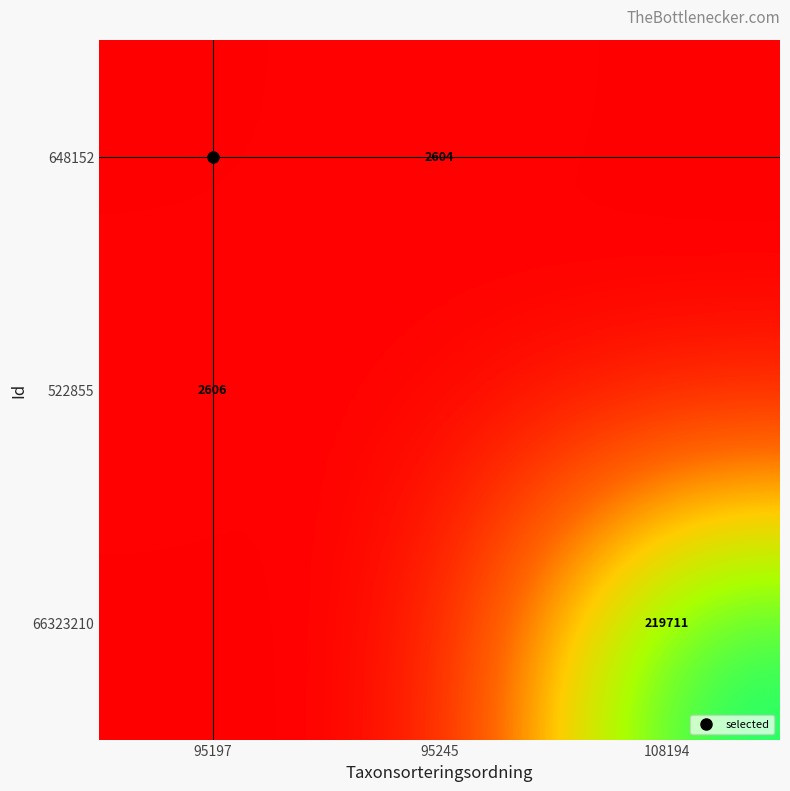

How many values in the 66323210 series exceed 0?

1